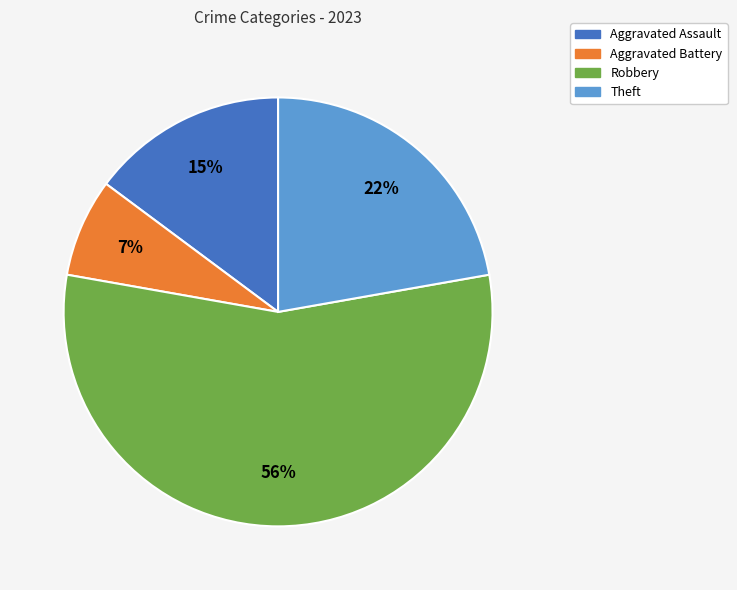

Is there any slice that represents more than half of the pie?

Yes